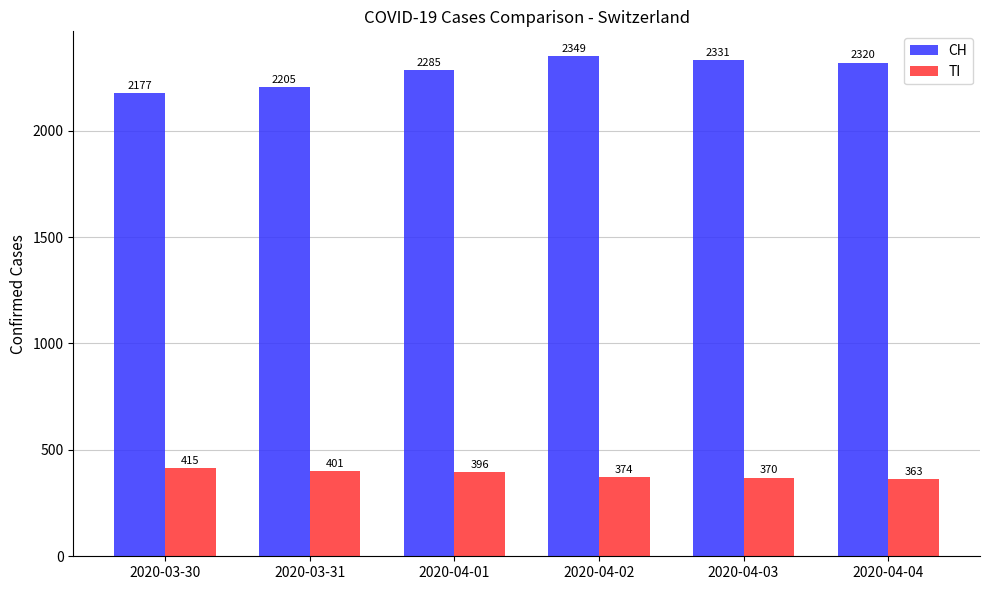

What is the average value of the CH series?

2278